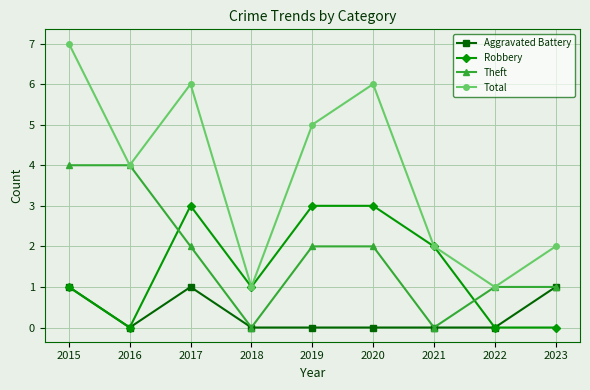

What is the maximum value shown in the chart?

7